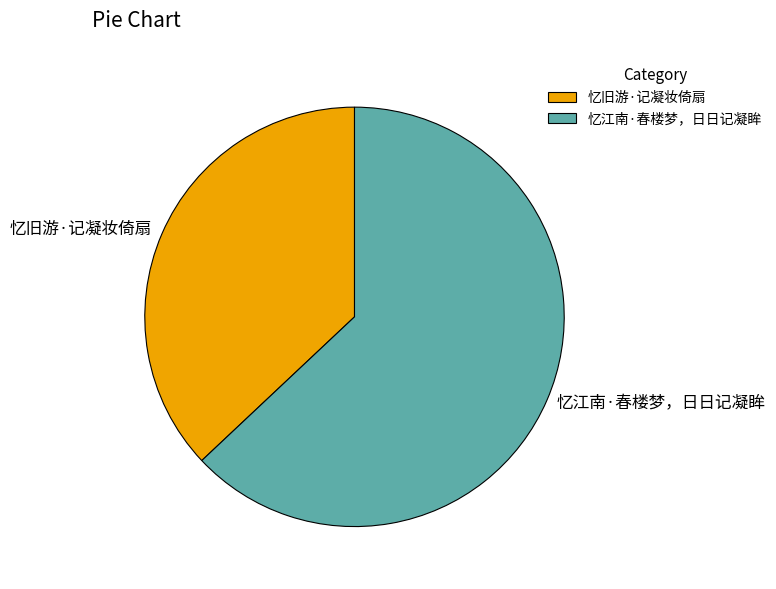

Is 忆江南·春楼梦，日日记凝眸 the majority of the pie?

Yes